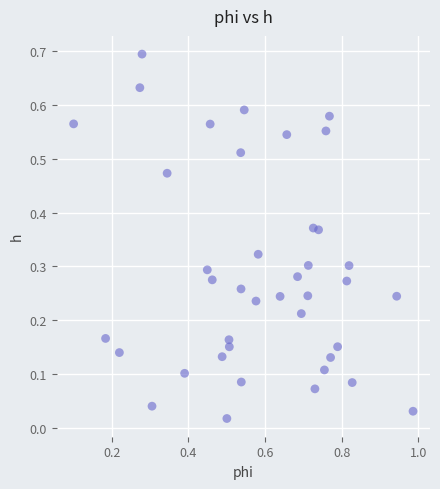

What is the range of Y values (max minus min)?

0.7